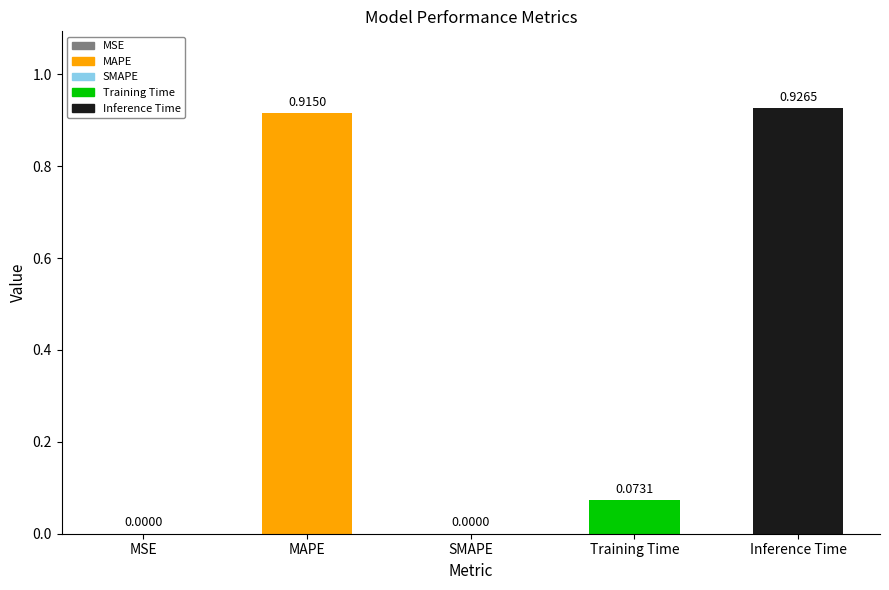

Which has a higher value, Training Time or MSE?

Training Time